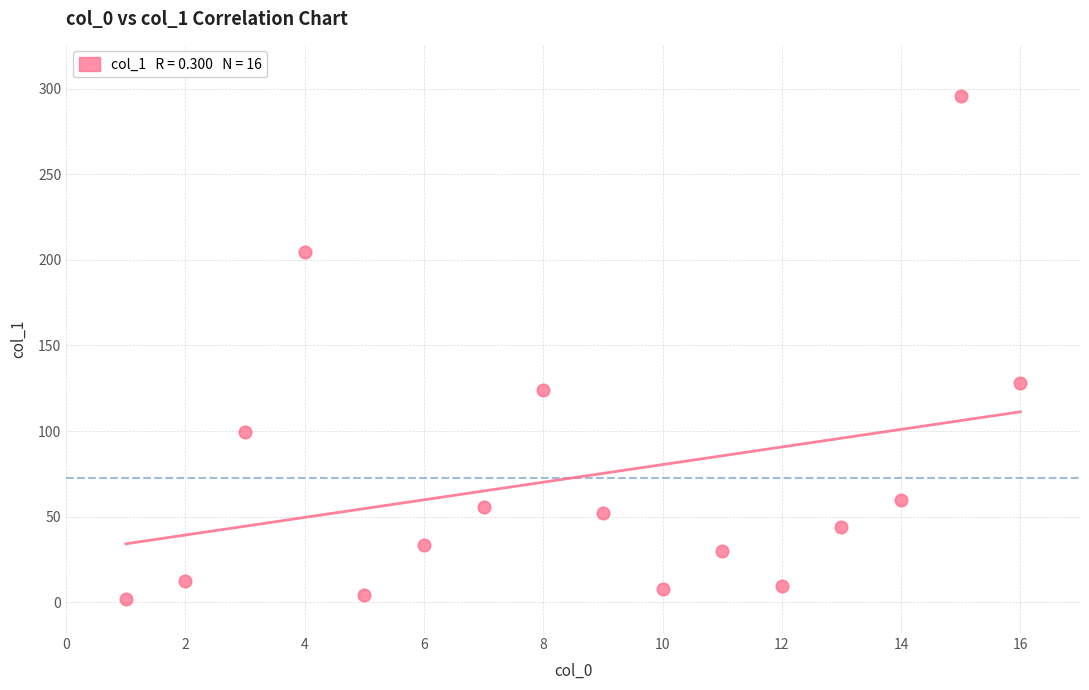

What is the range of X values (max minus min)?

15.0